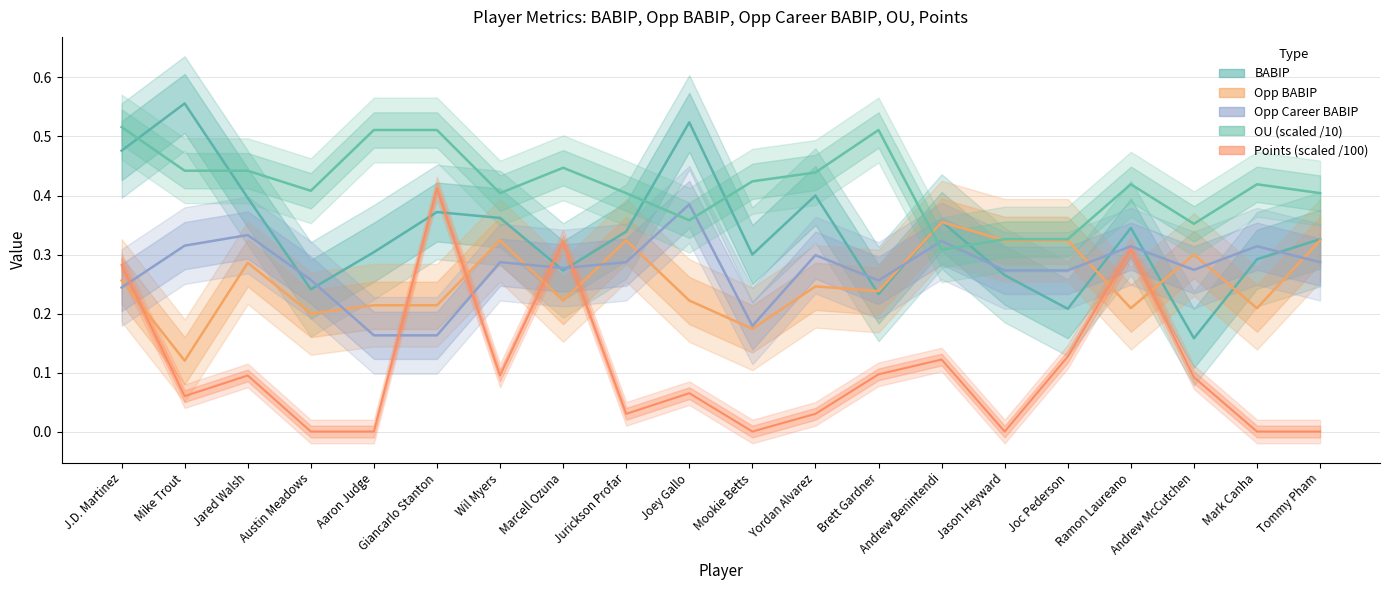

What is the label of the 4th point from the left?

Austin Meadows